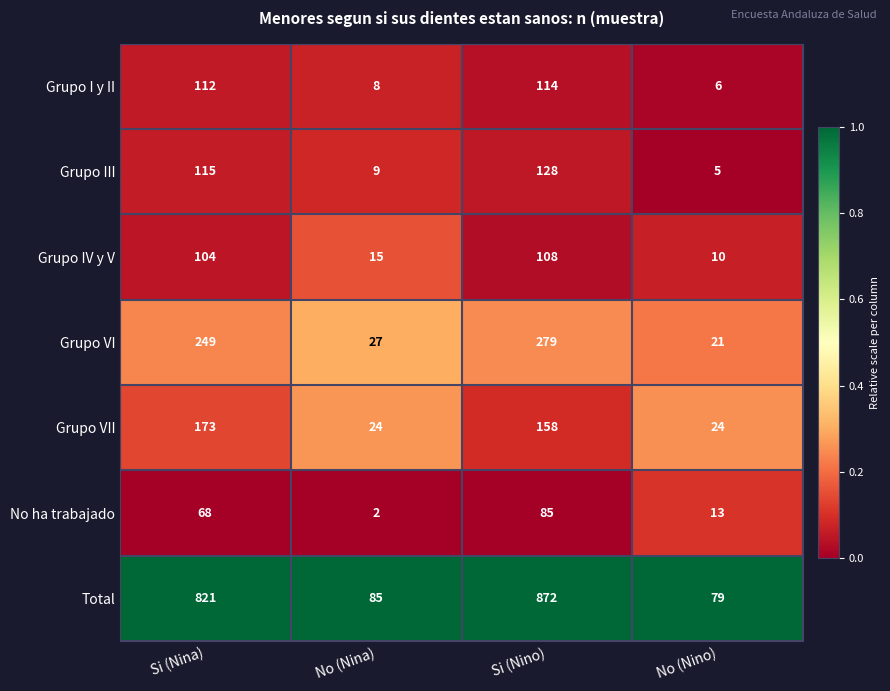

What is the difference between the Total values at No (Nina) and Si (Nina)?

736